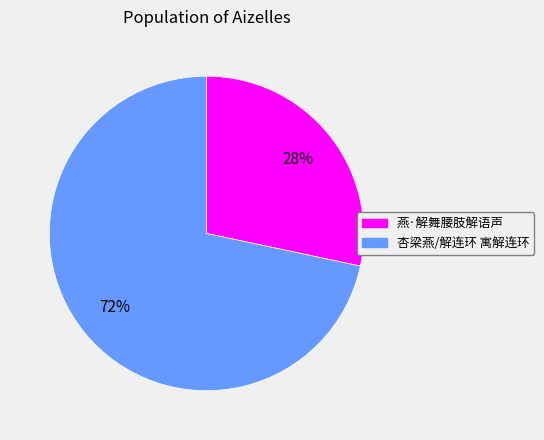

Is the sum of 杏梁燕/解连环 寓解连环 and 燕·解舞腰肢解语声 greater than half?

Yes